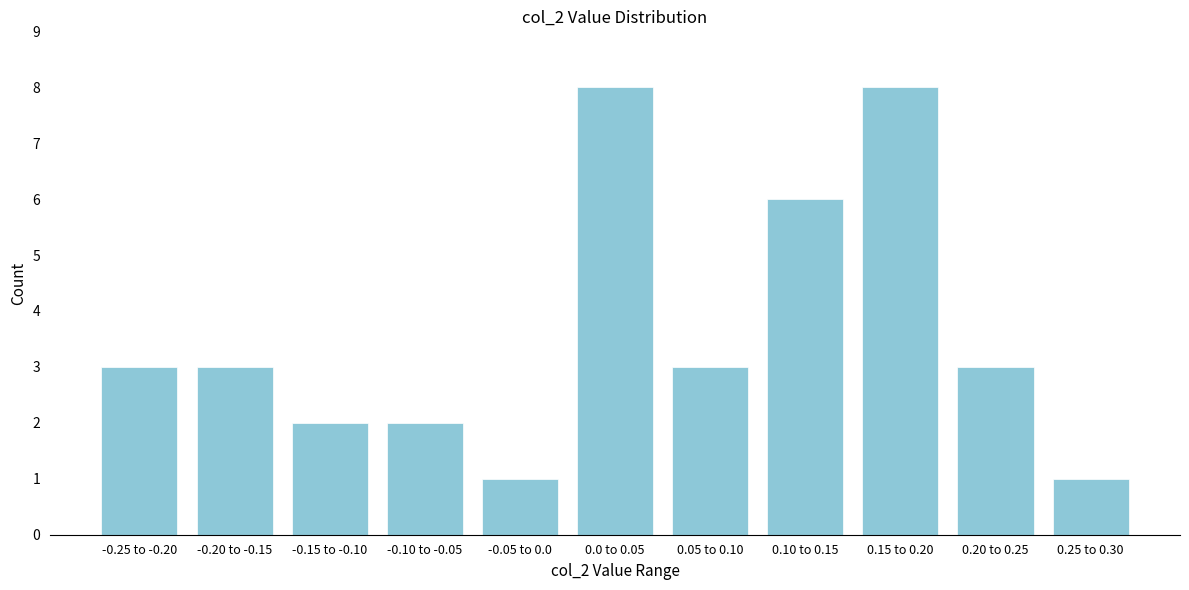

Reading right to left, list all the values displayed in this chart.

0.25 to 0.30=1	0.20 to 0.25=3	0.15 to 0.20=8	0.10 to 0.15=6	0.05 to 0.10=3	0.0 to 0.05=8	-0.05 to 0.0=1	-0.10 to -0.05=2	-0.15 to -0.10=2	-0.20 to -0.15=3	-0.25 to -0.20=3